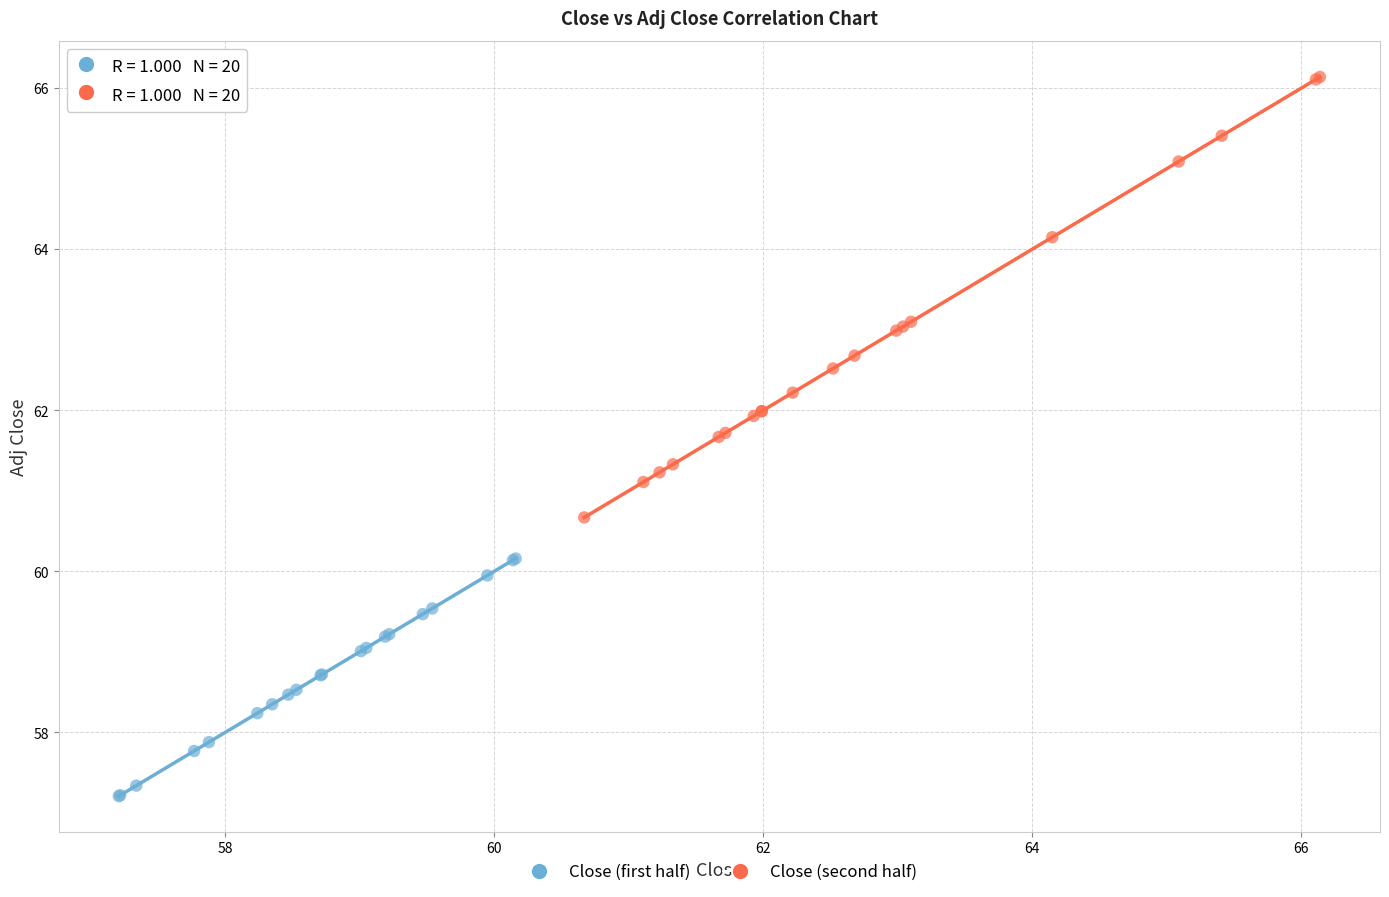

Which series contains the highest Y value?

Close (second half)